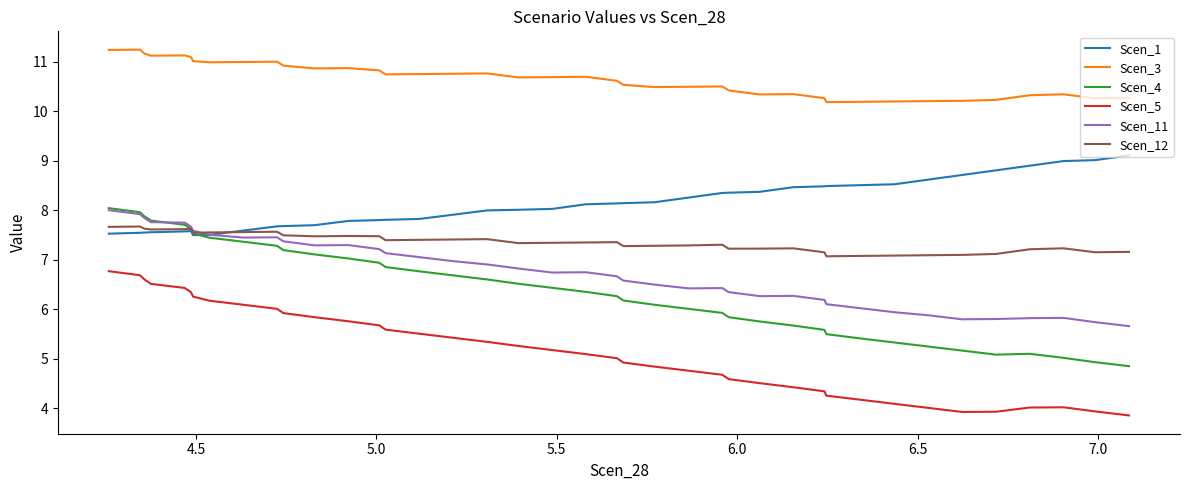

Which series ends up on top after the final intersection of Scen_12 and Scen_4?

Scen_12